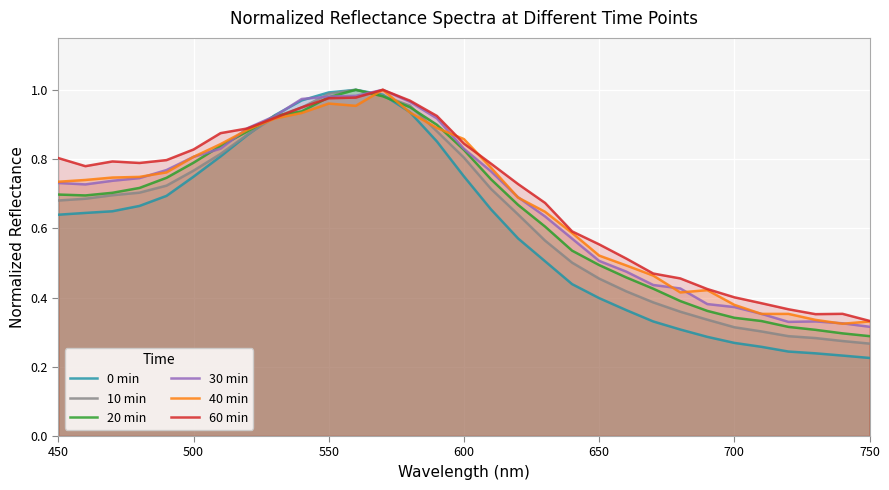

Is it true that 0 min equals 0.5 at 550?

False